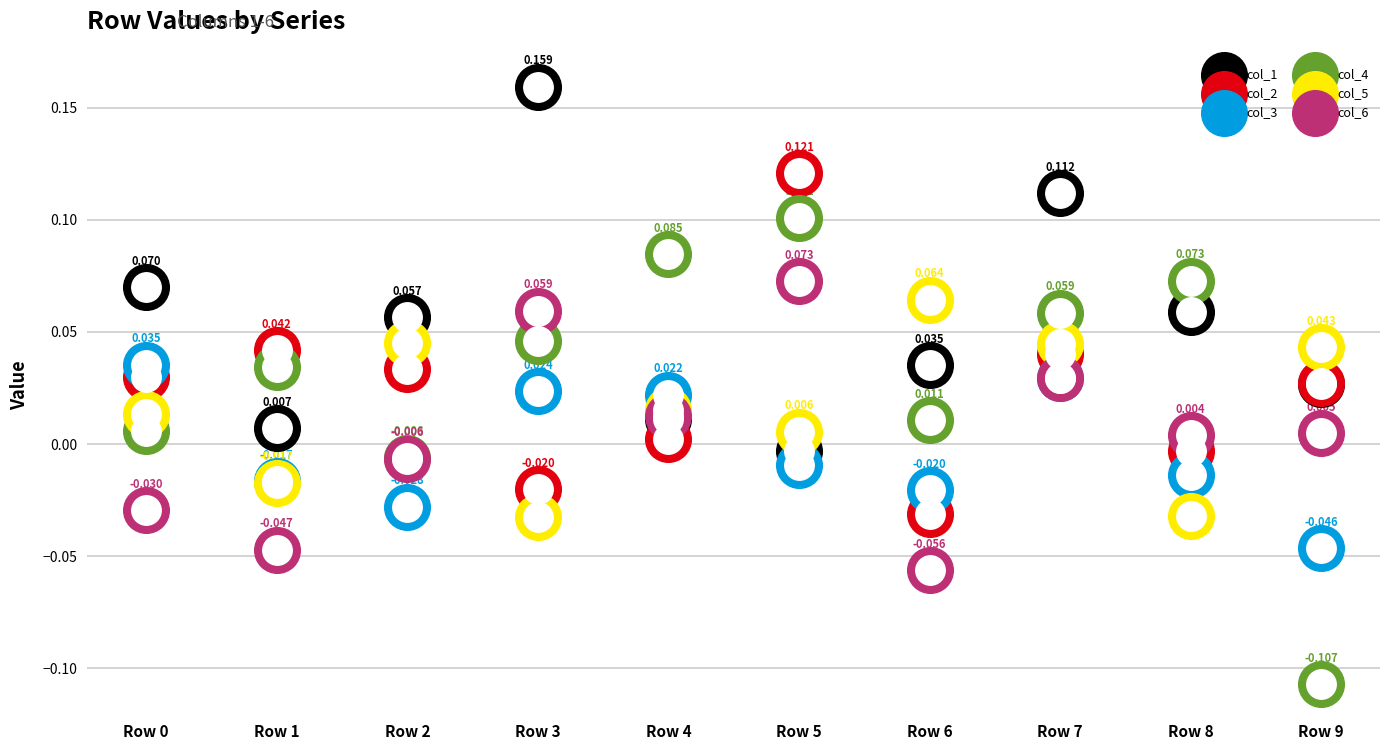

What are all the series names shown in the legend?

col_1, col_2, col_3, col_4, col_5, col_6